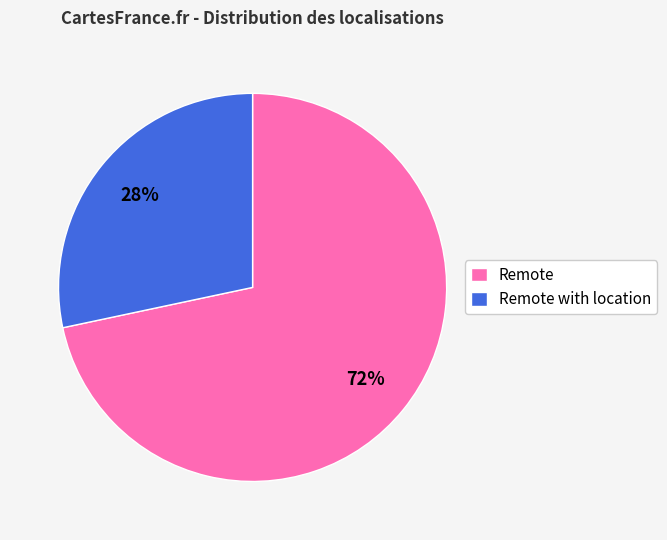

How many segments does this pie chart have?

2